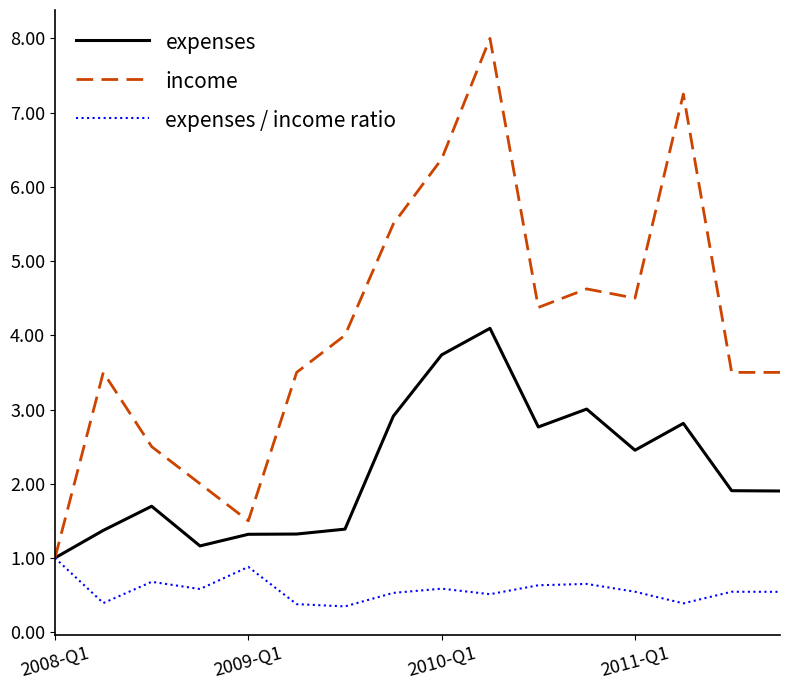

Which series has the widest spread of values?

income